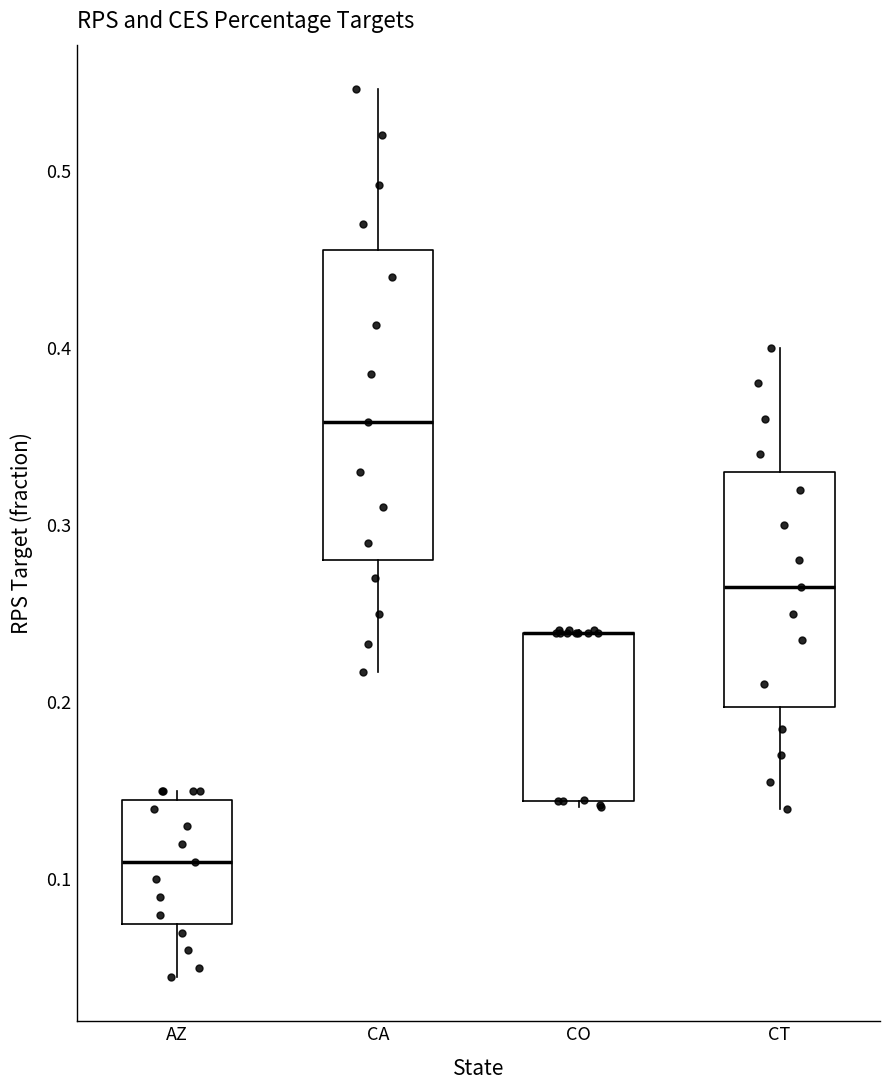

Where is the lower edge of the box for CA on the y-axis? The values are not printed on the chart, so give them approximately, as read against the axis.

0.28